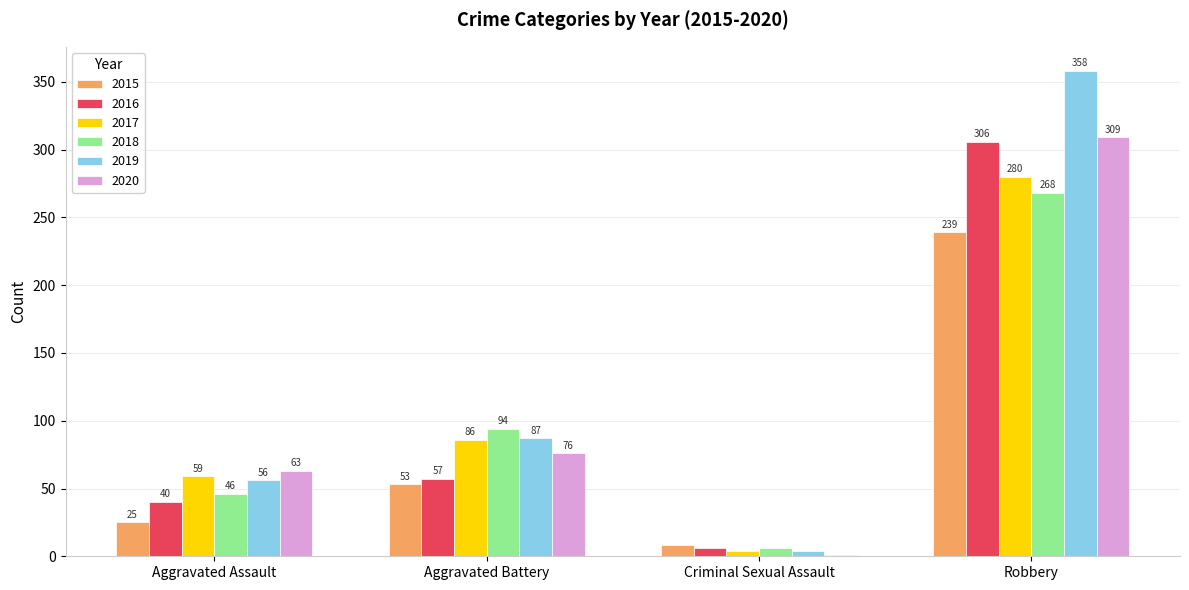

What is the approximate value of 2016 at Aggravated Battery, to the nearest 50?

50